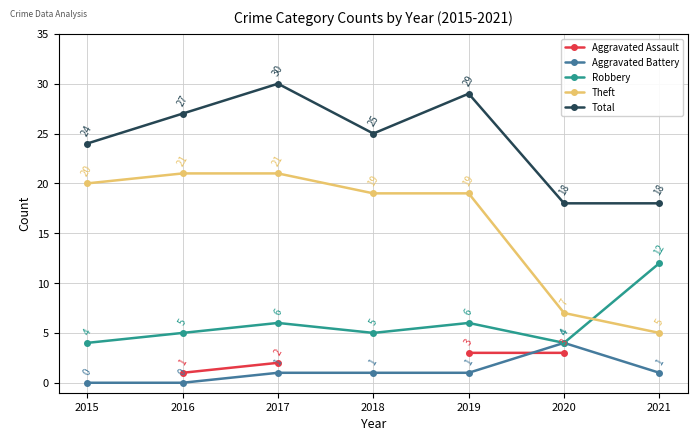

At which category is the sum across all series the highest?

2017